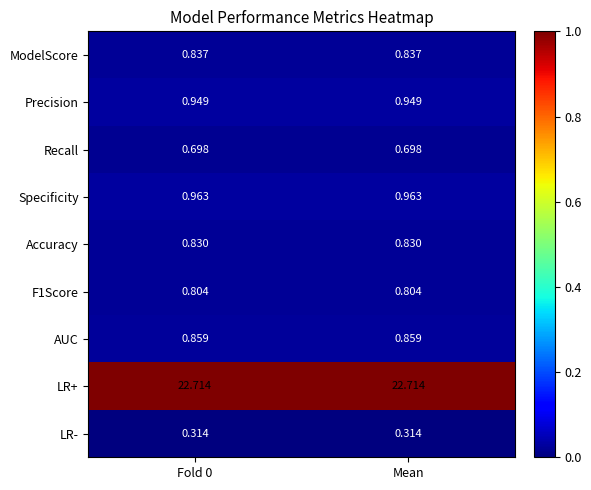

Is the value of Specificity at Mean greater than the value of F1Score at Fold 0?

Yes